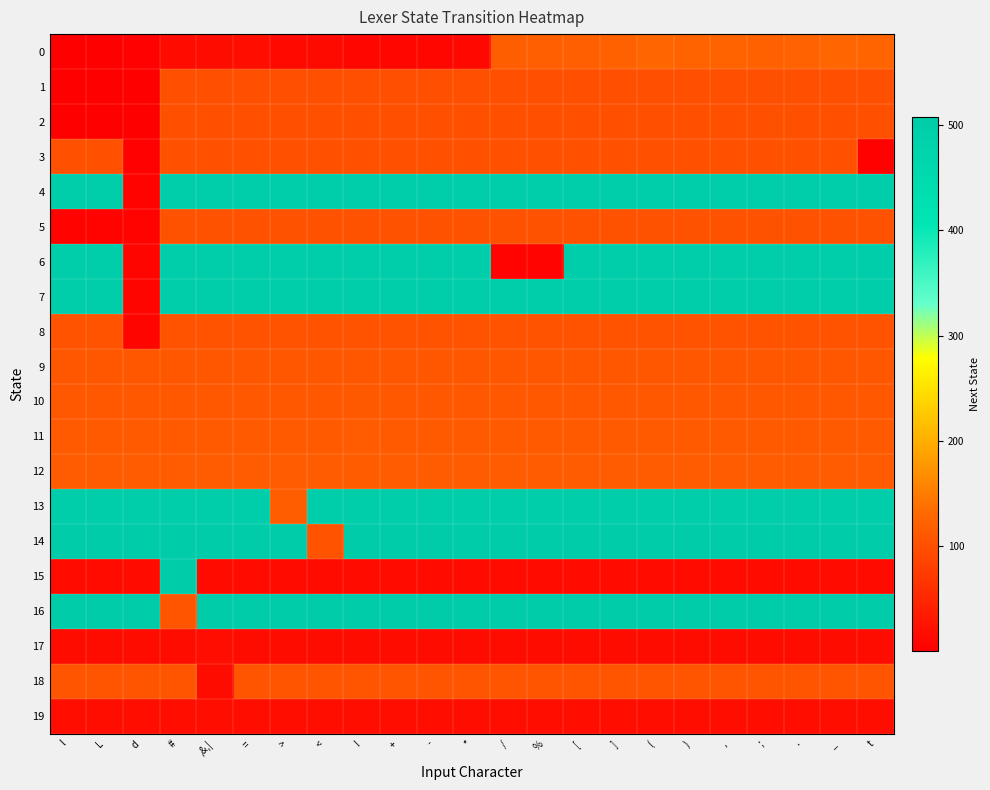

At how many categories does at least one series exceed 159?

23